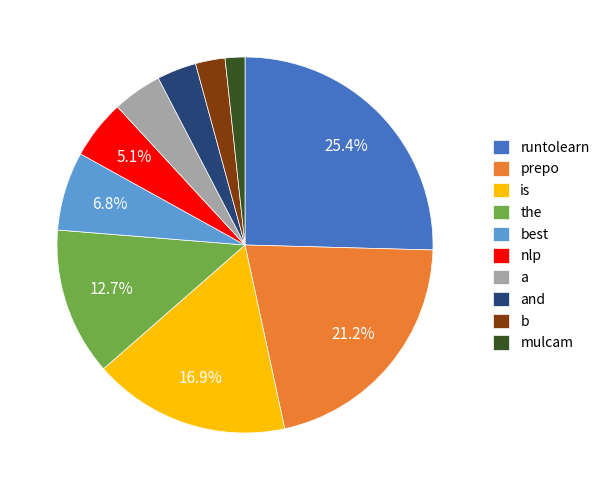

Which has a higher value, b or prepo?

prepo